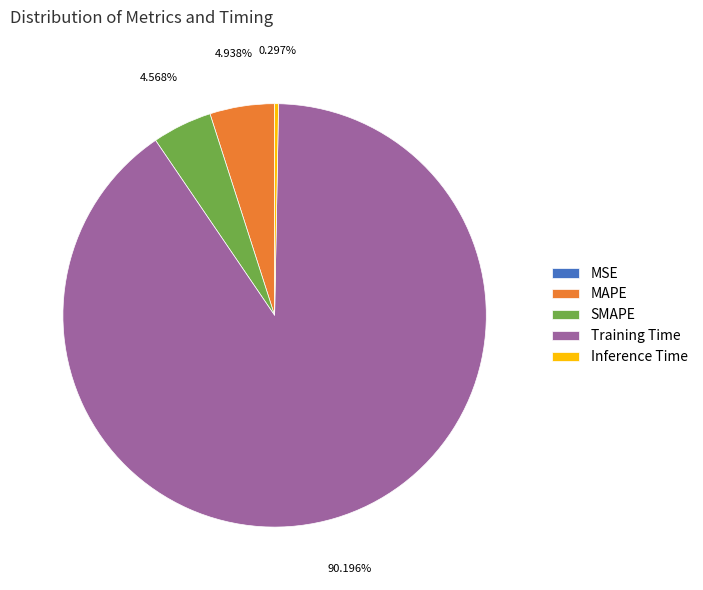

Is it true that Training Time is 79% of the pie?

False